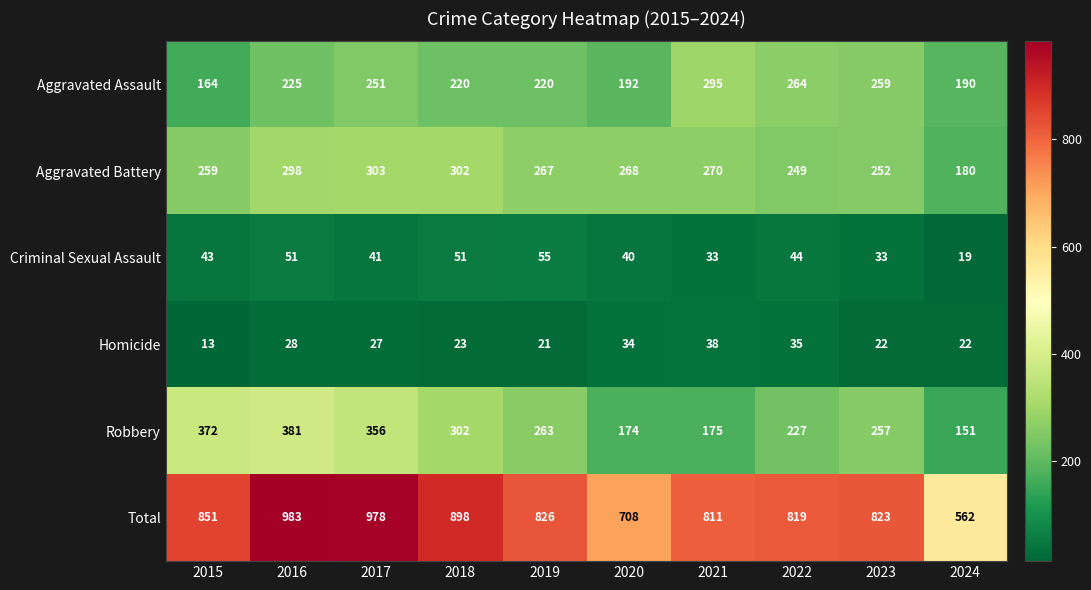

What is the spread (max minus min) of values at 2019?

805